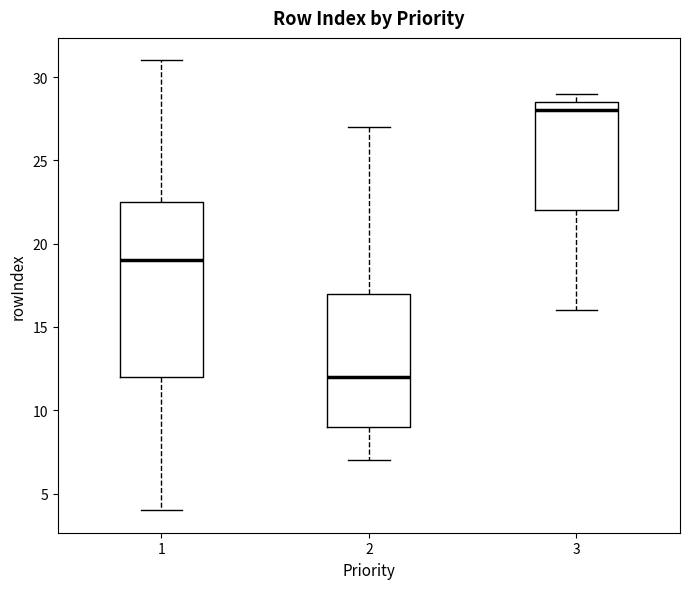

Where does the upper whisker of the box at x = 1 end on the y-axis? The values are not printed on the chart, so give them approximately, as read against the axis.

31.0